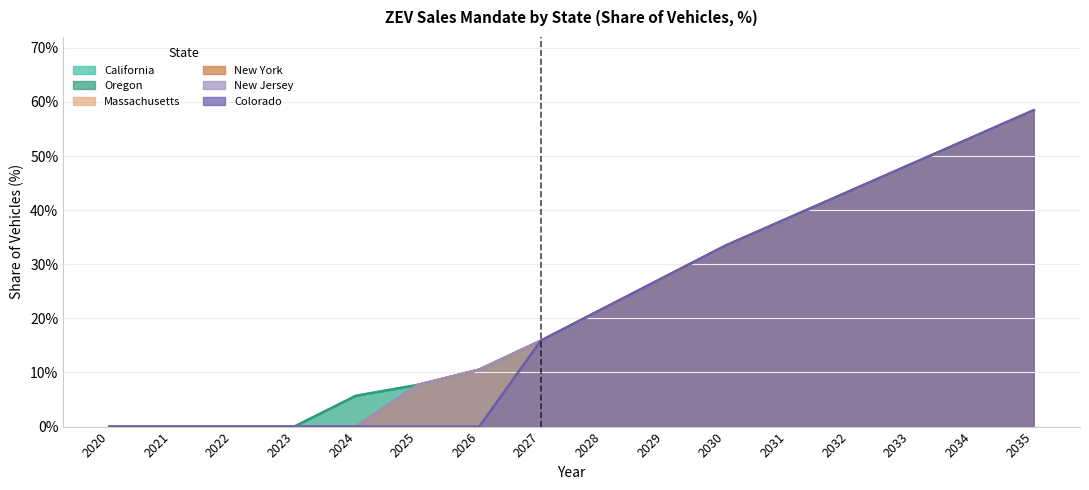

Which series has the widest spread of values?

California